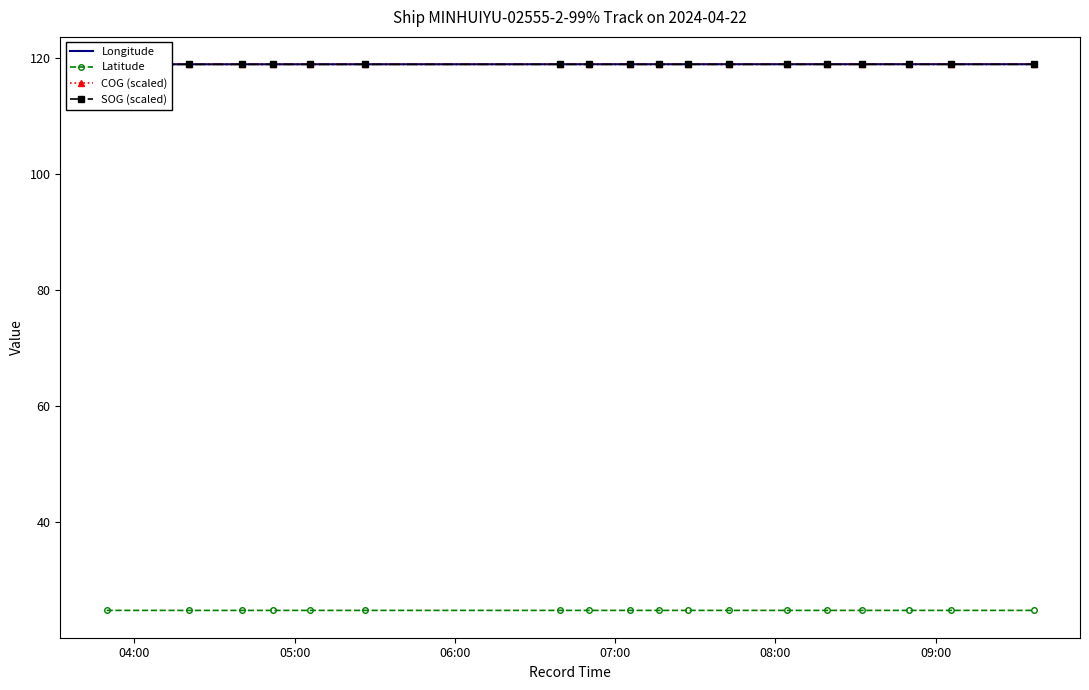

What is the value of the Latitude point at the 12th from the left?

24.9